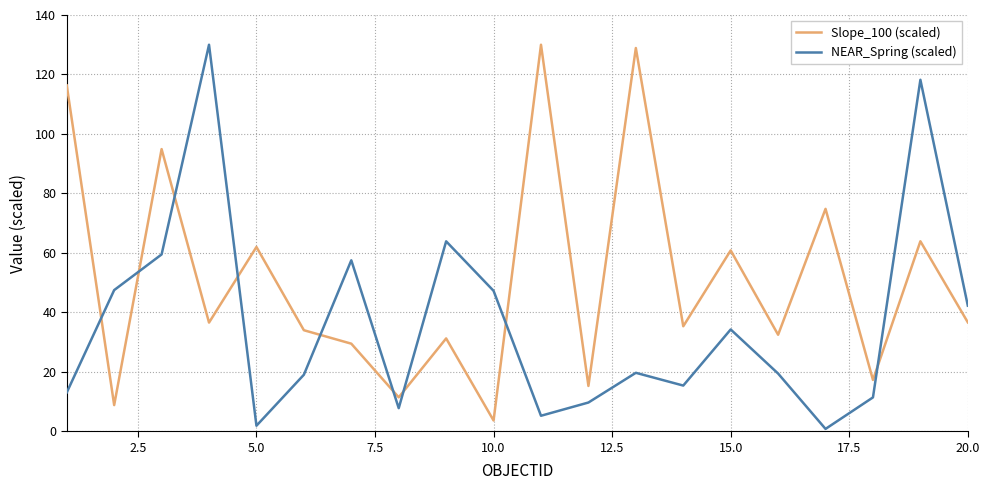

List the series in order of their overall mean, lowest first.

NEAR_Spring (scaled), Slope_100 (scaled)